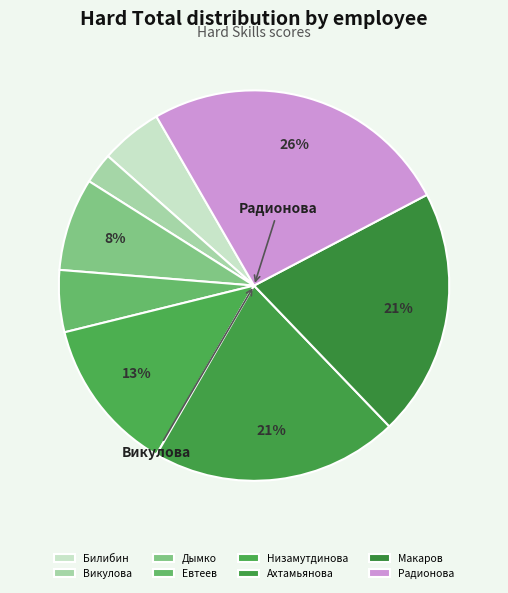

How many slices are in this pie chart?

8